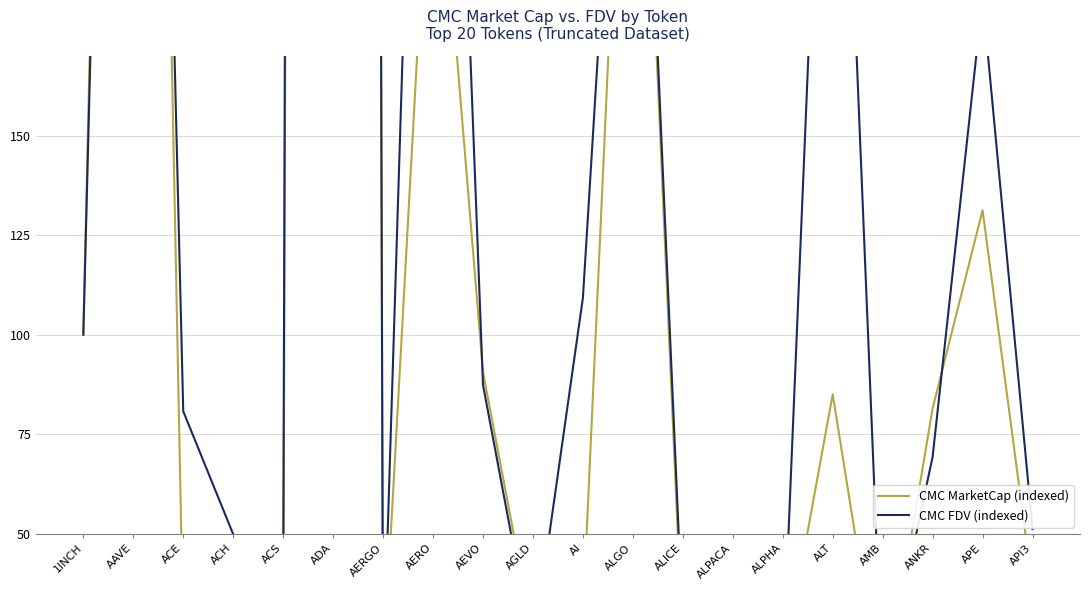

What is the total value across all series at AGLD?

45.2